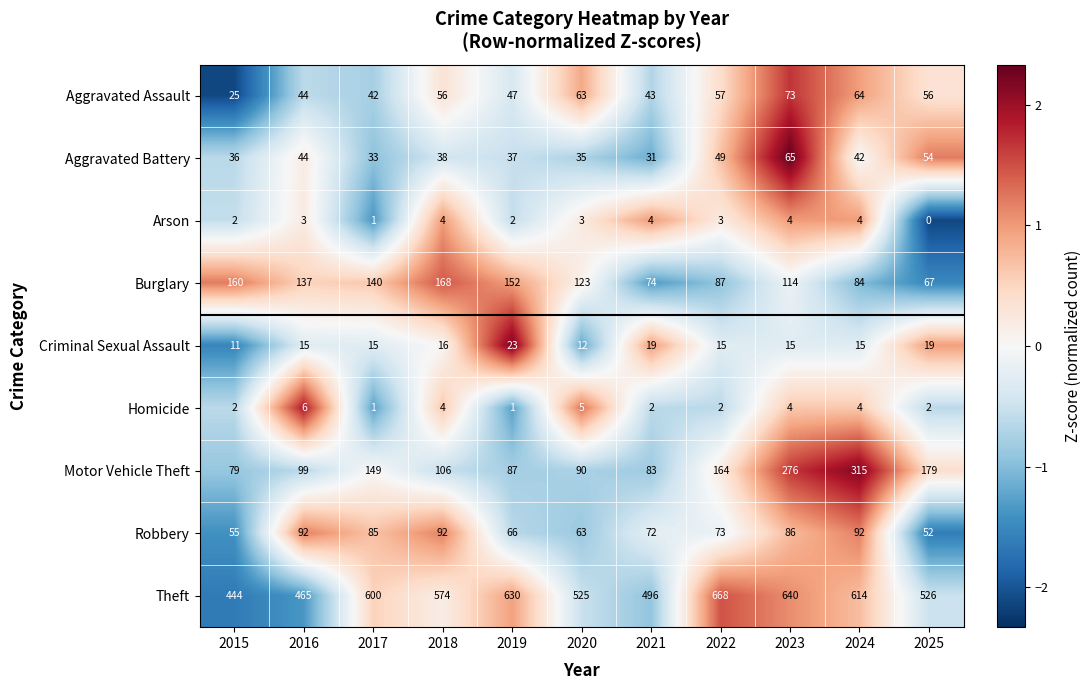

At which label is Motor Vehicle Theft closest to 197?

2025